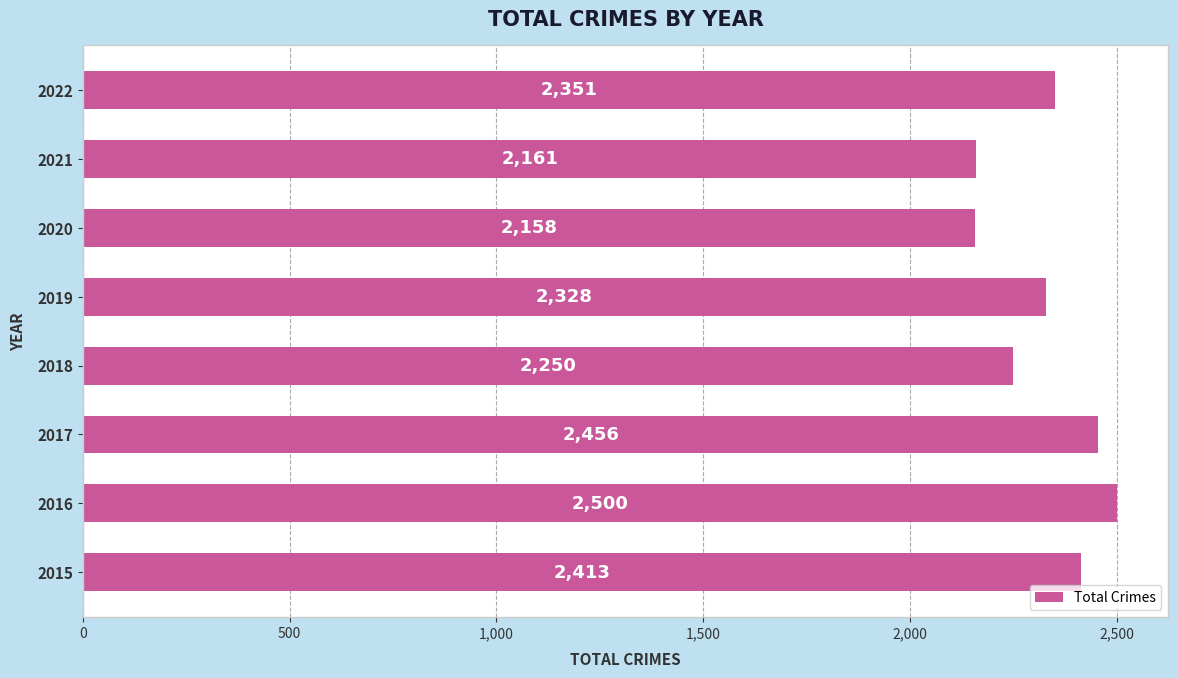

Reading bottom to top, what are all the values shown in this chart?

2413	2500	2456	2250	2328	2158	2161	2351